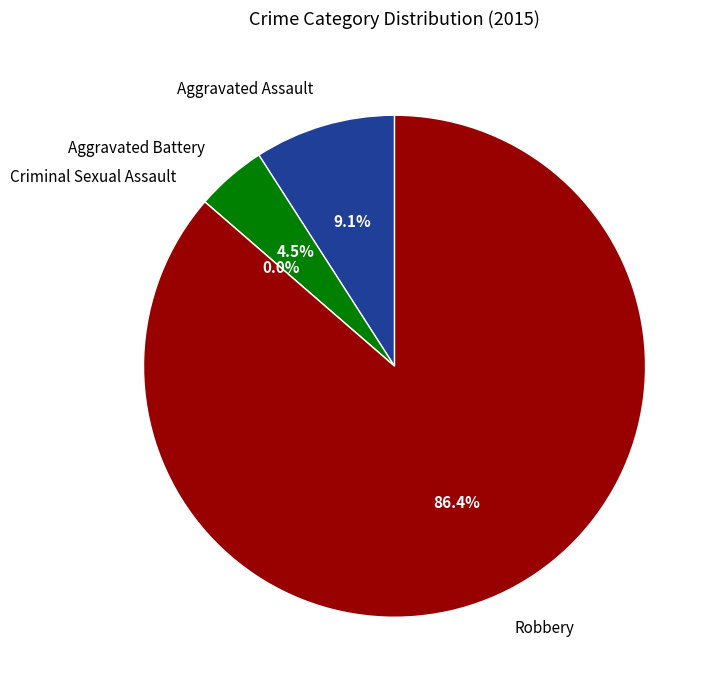

The Aggravated Assault slice represents 15% of the pie. True or false?

False